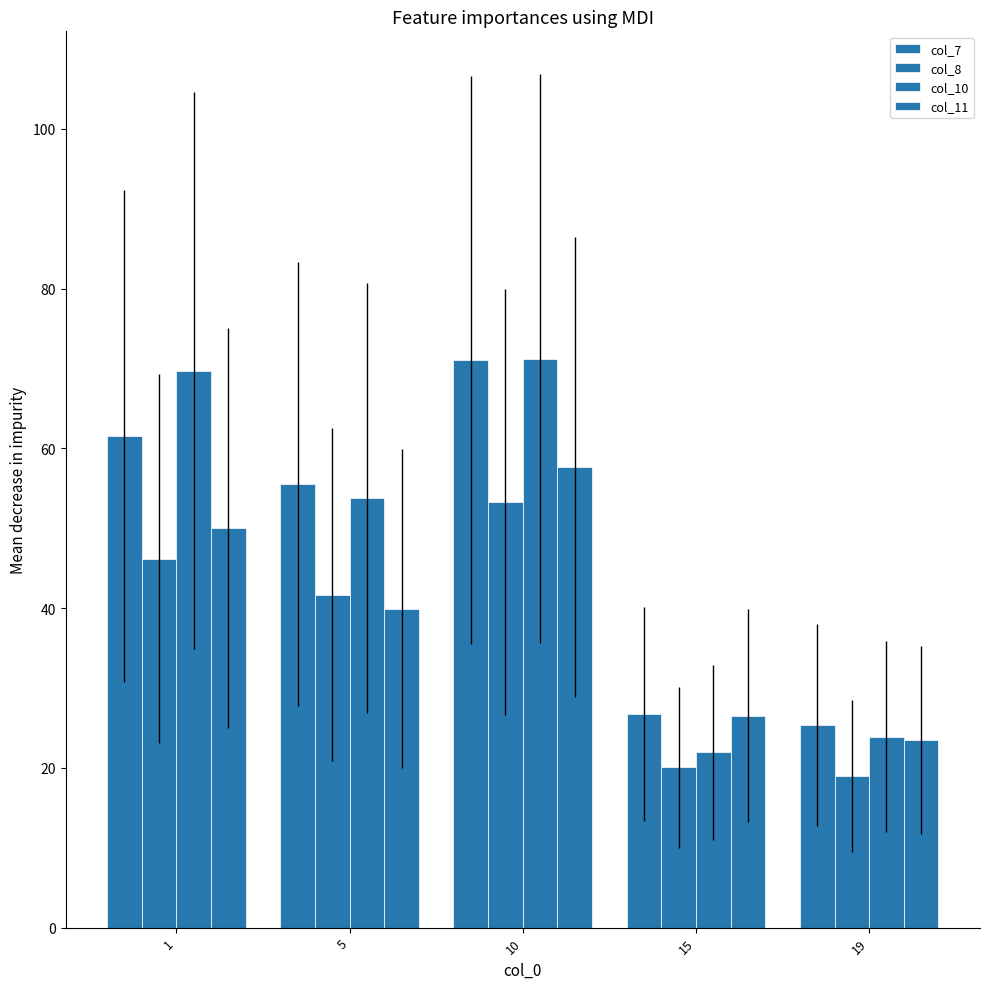

How many values in the col_10 series are below 53?

2